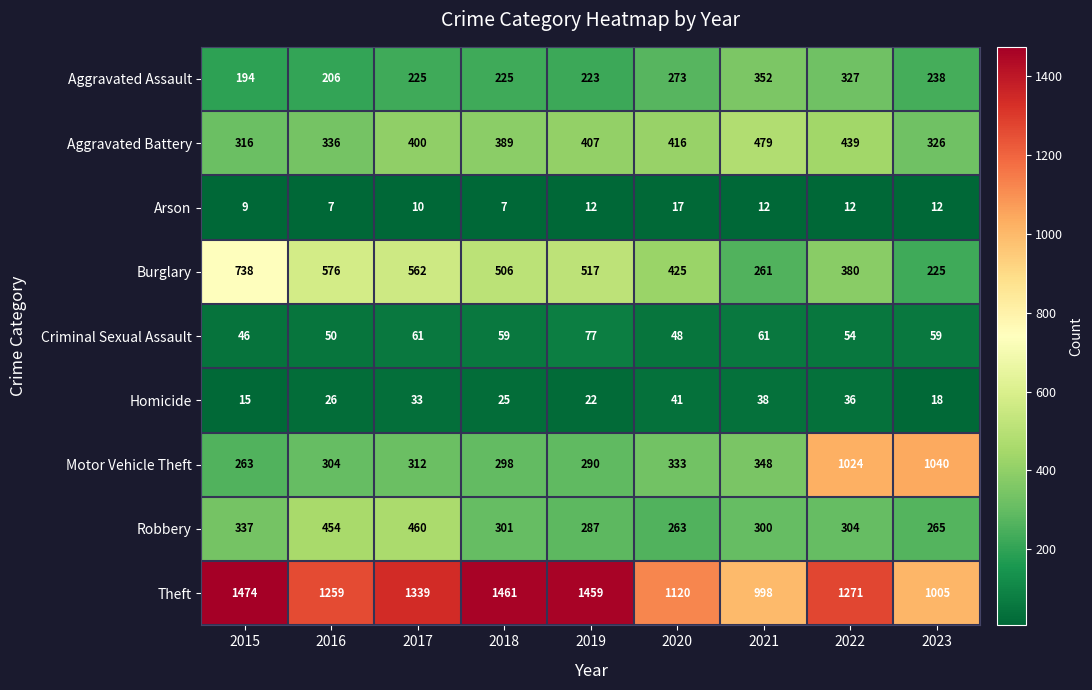

What is the sum of all Aggravated Assault values?

2263